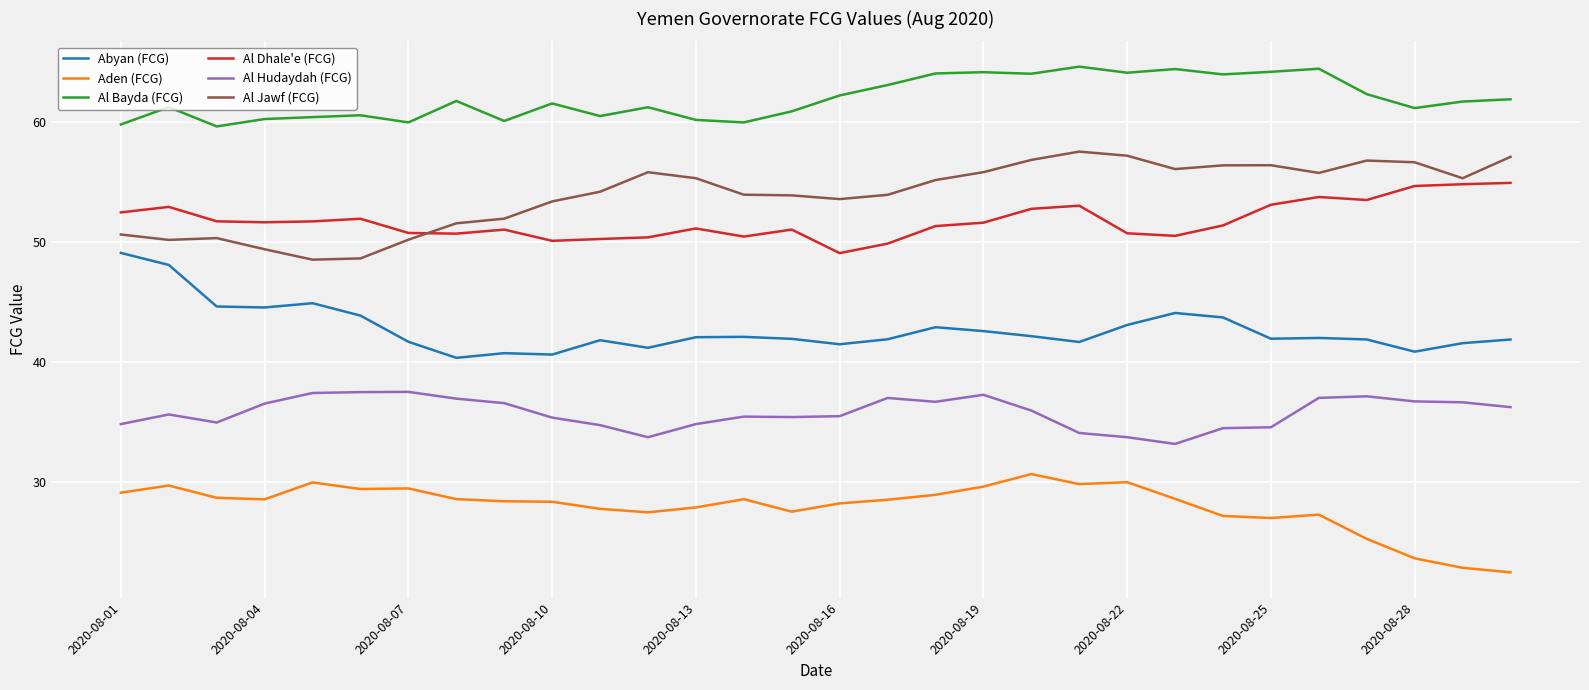

What is the average value of the Al Hudaydah (FCG) series?

35.8